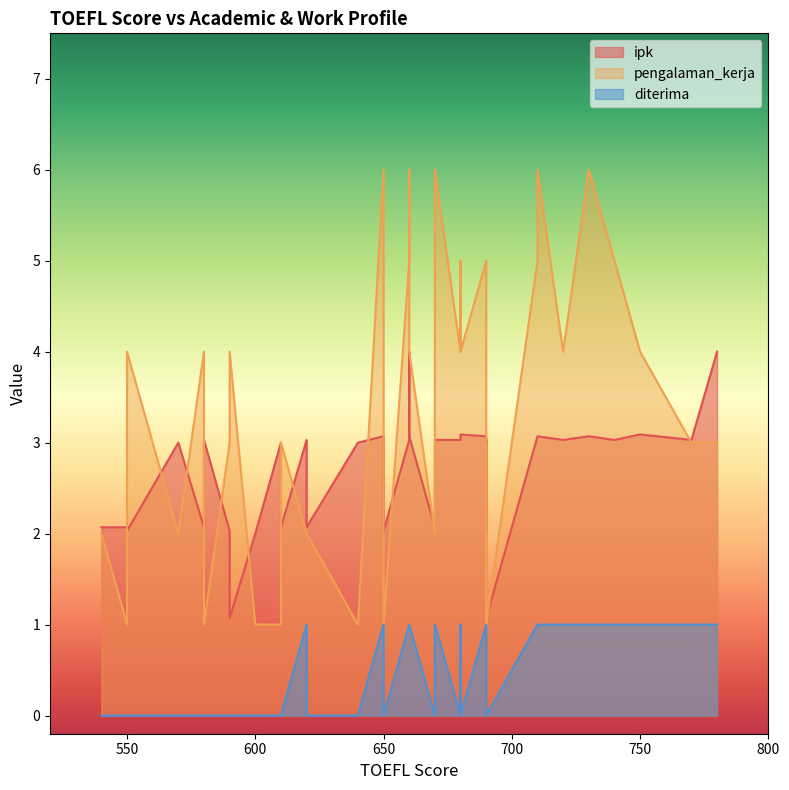

Rank the categories by ipk value from lowest to highest.

690, 590, 600, 690, 590, 550, 580, 650, 610, 580, 540, 550, 620, 670, 610, 570, 640, 690, 720, 740, 680, 770, 620, 670, 660, 660, 680, 580, 710, 730, 690, 710, 650, 660, 650, 690, 750, 680, 780, 660